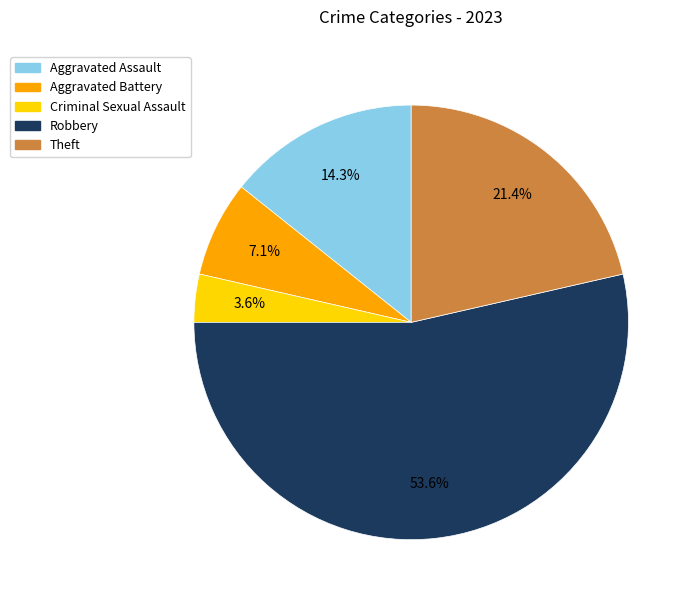

What percentage do Criminal Sexual Assault and Aggravated Assault together represent?

17.9%